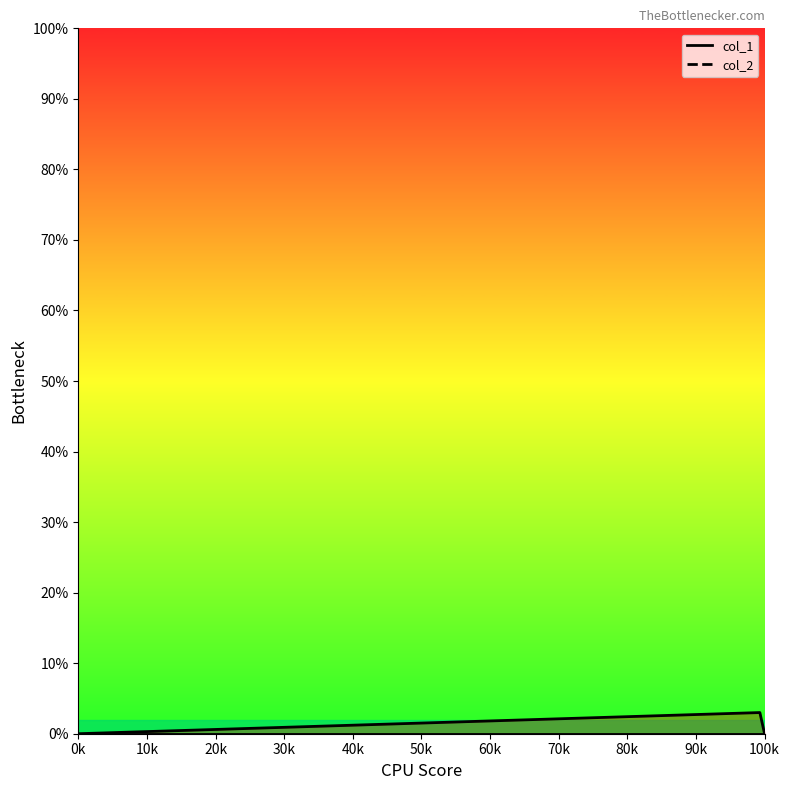

How many distinct data groups are displayed?

1